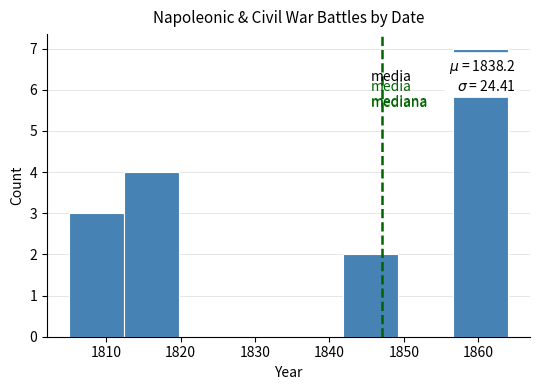

Which range on the x-axis has the tallest bar?

1857 to 1864